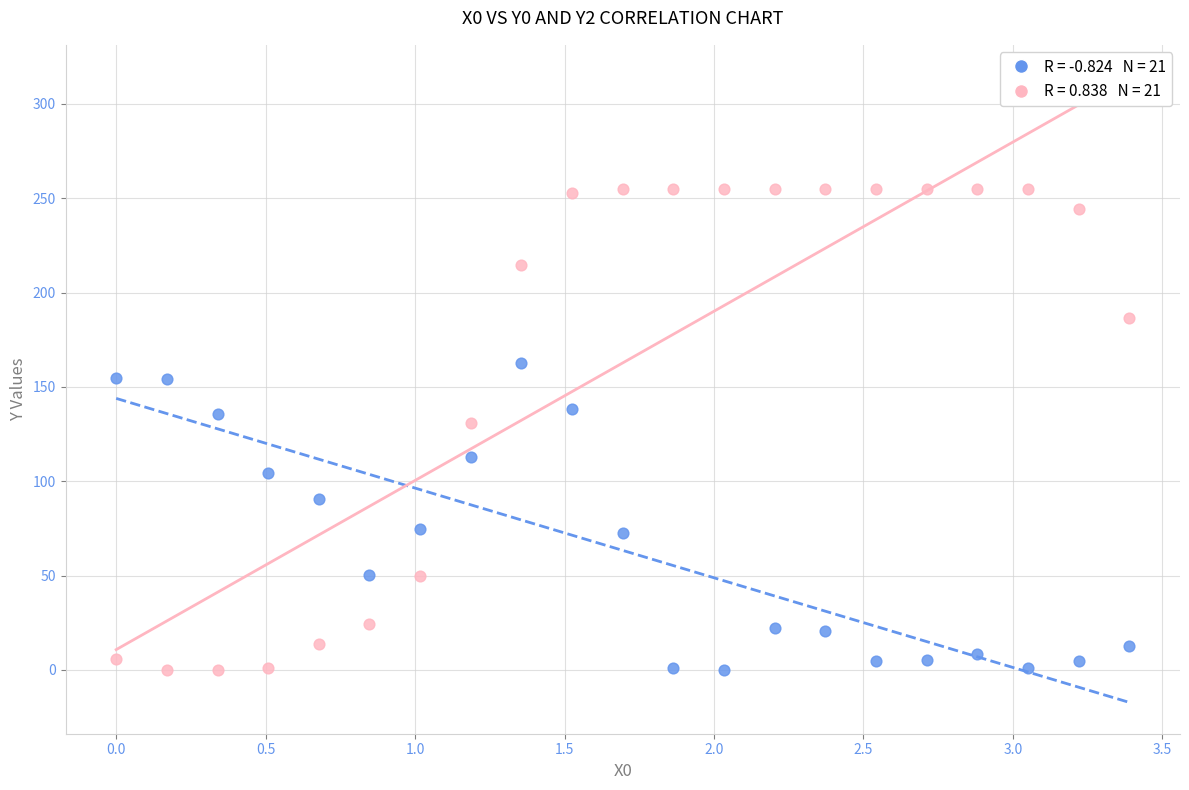

Across all data points, what is the range of X values (max minus min)?

3.4